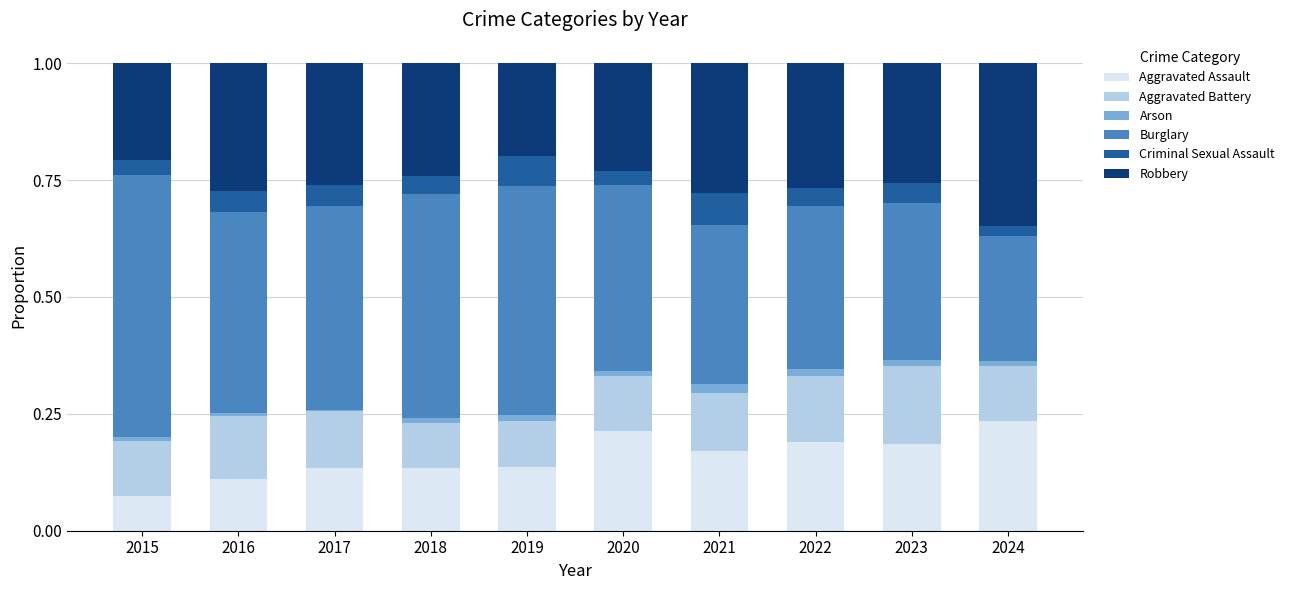

The Aggravated Assault series shows 0.1 at 2019. True or false?

True